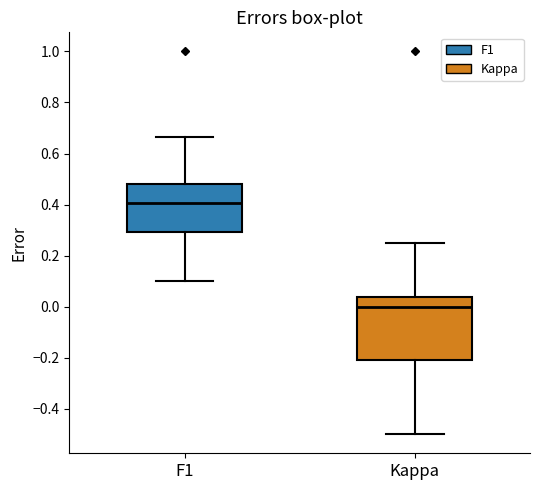

Where does the lower whisker of the box for F1 end on the y-axis? The values are not printed on the chart, so give them approximately, as read against the axis.

0.10